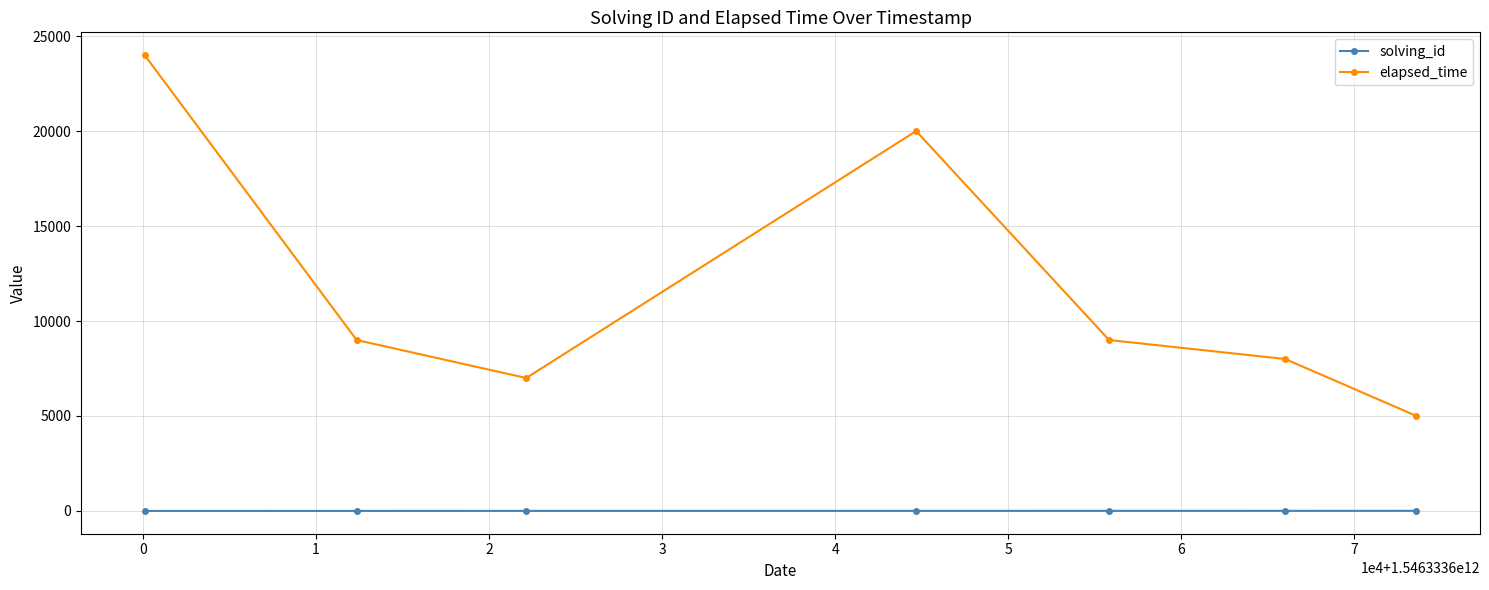

In elapsed_time, how many points are higher than both neighbors (excluding endpoints)?

1